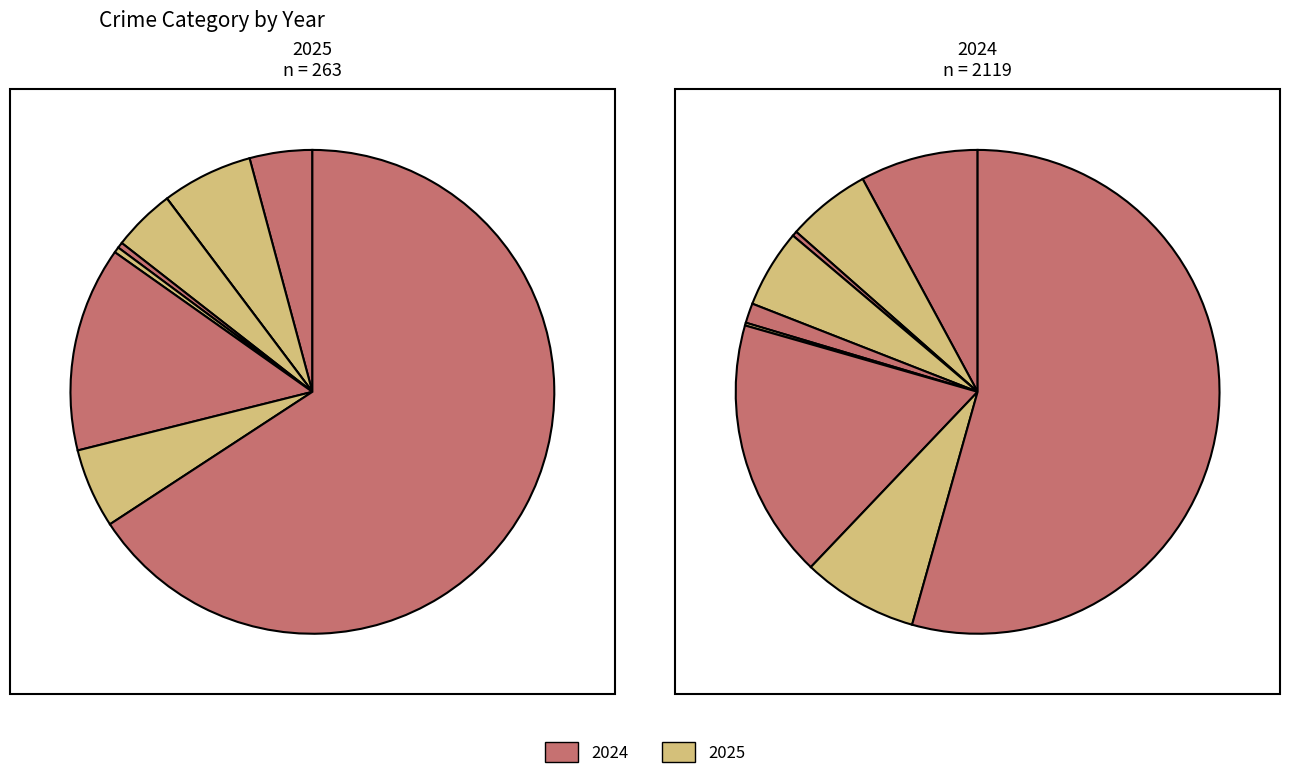

To the nearest percent, what portion does Theft represent?

66%